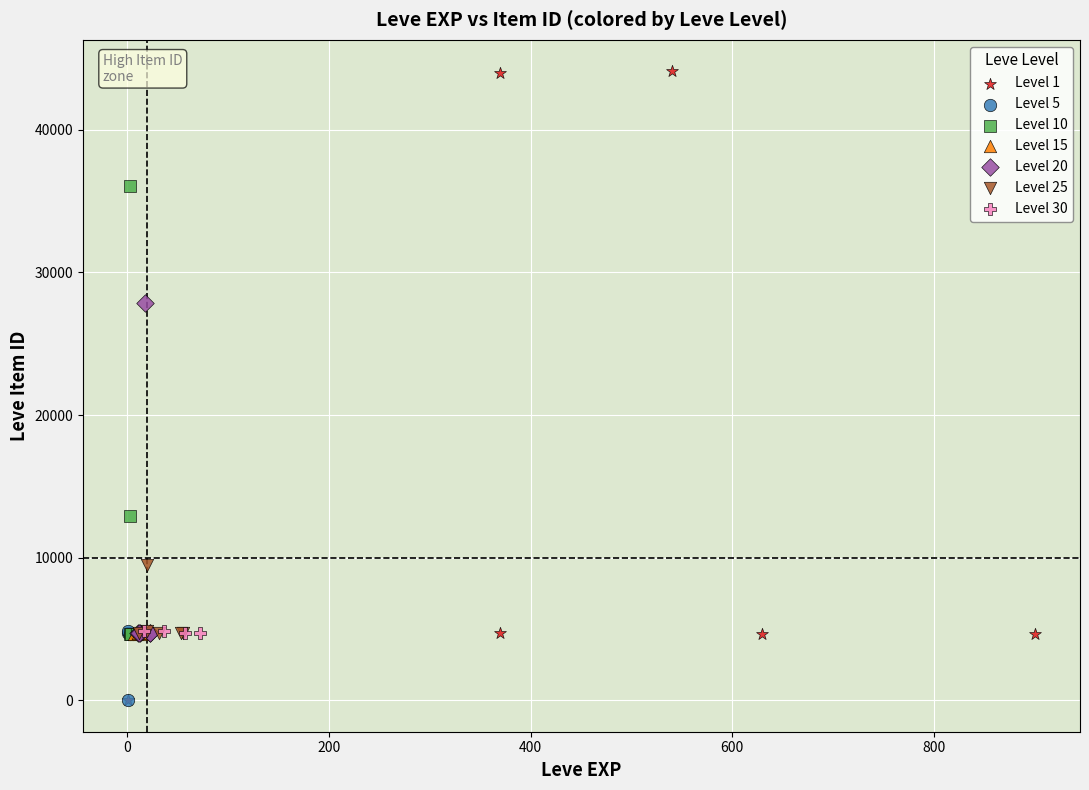

Which series contains the highest Y value?

Level 1